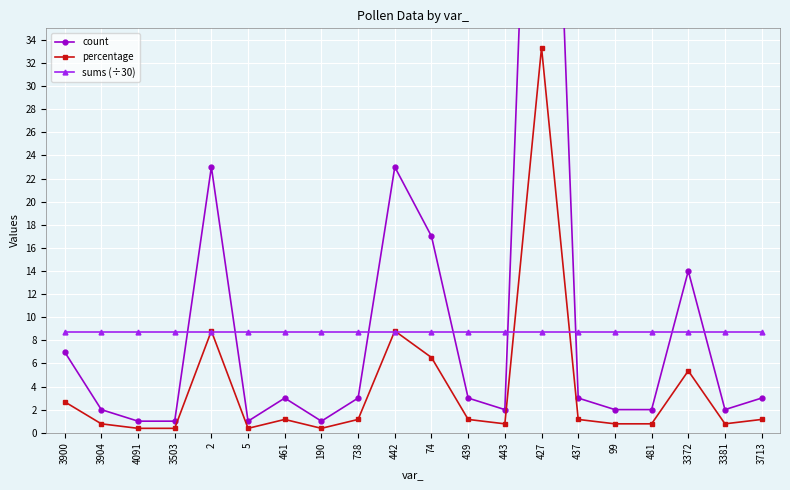

What is the label of the 13th point from the left?

443